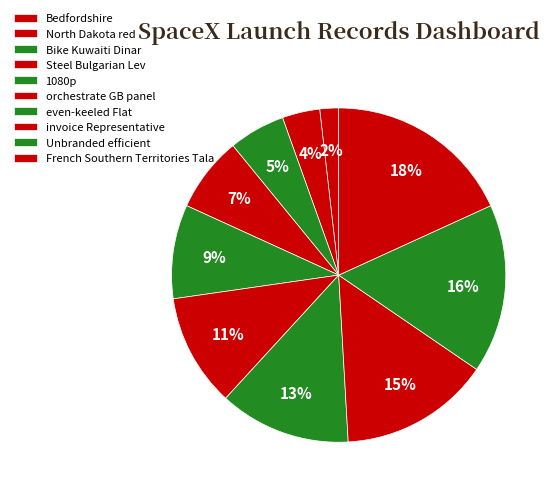

What percentage is the North Dakota red slice, to the nearest percent?

4%